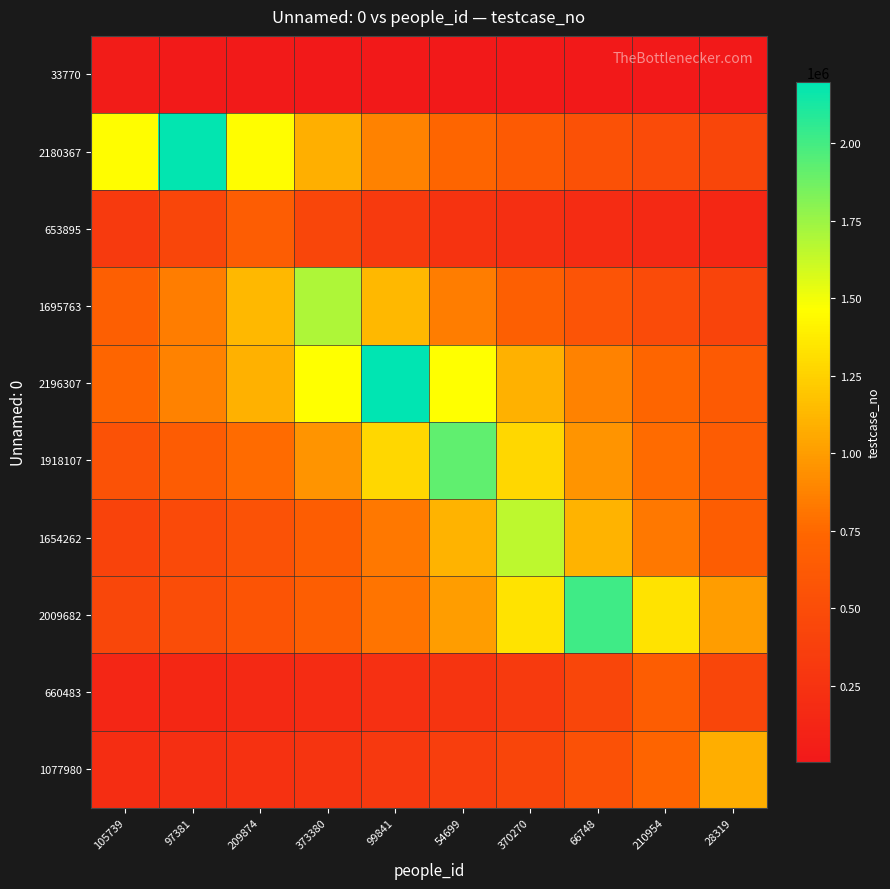

Rank the series at 66748 from lowest to highest value.

33770, 653895, 660483, 1077980, 2180367, 1695763, 2196307, 1918107, 1654262, 2009682